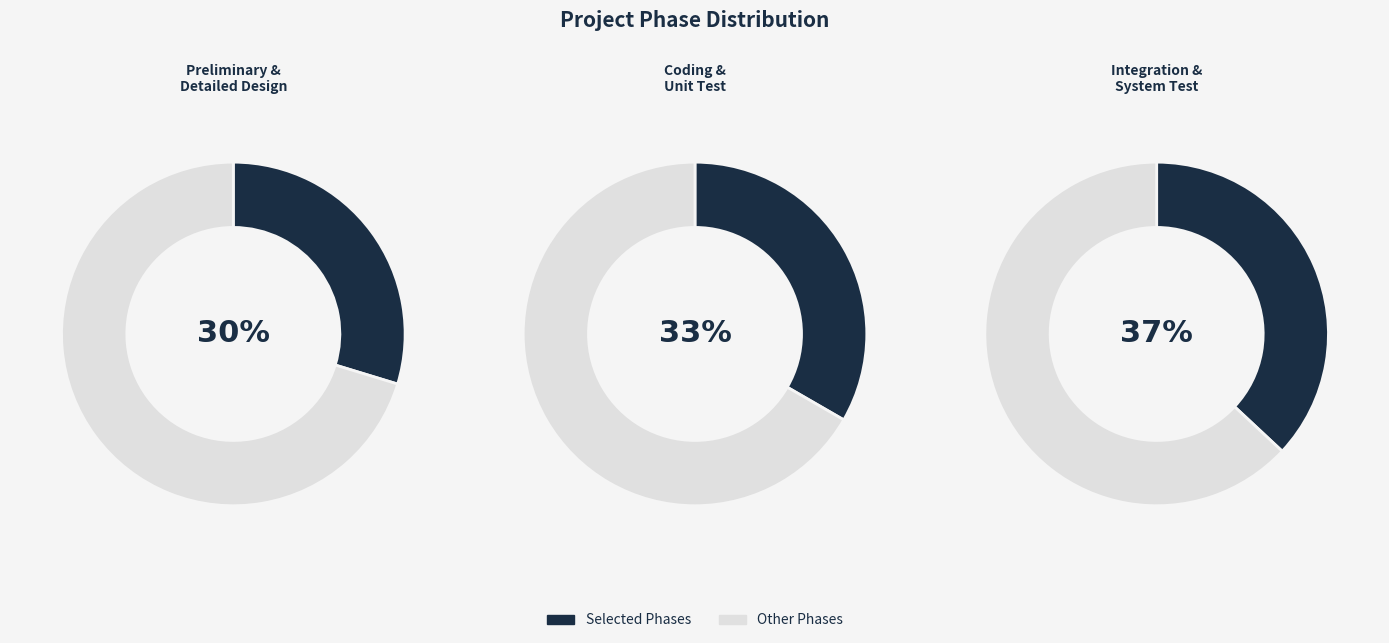

Which category has the smallest portion of the pie?

Preliminary Design